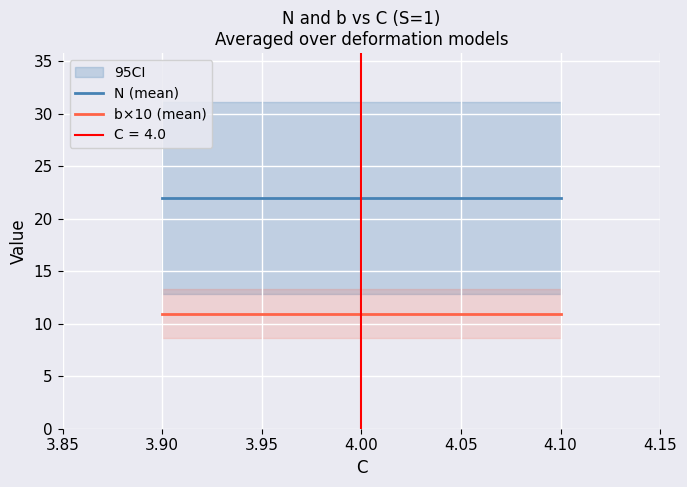

What is the sum of all N (mean) values?

65.9